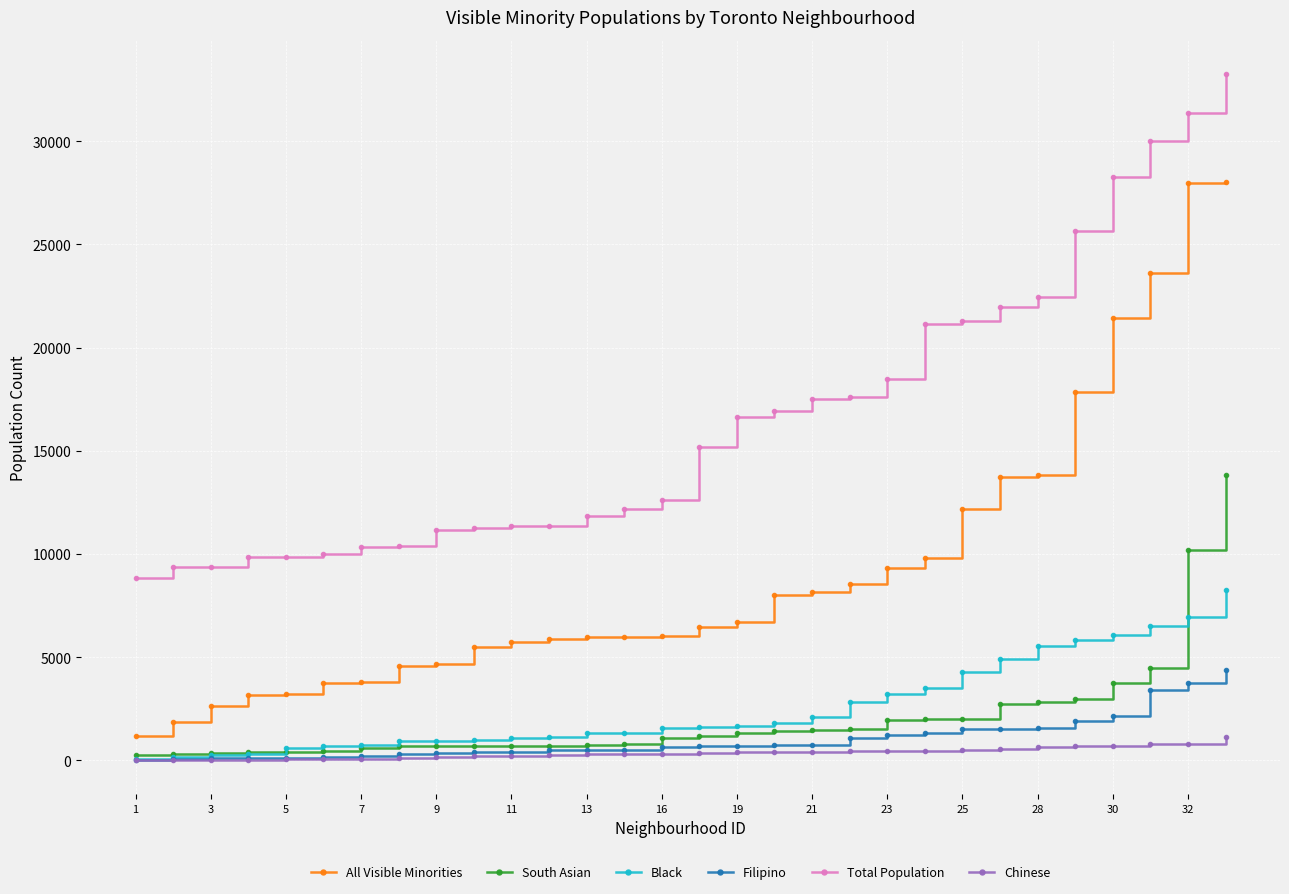

True or false: All Visible Minorities and Filipino cross at least once.

False